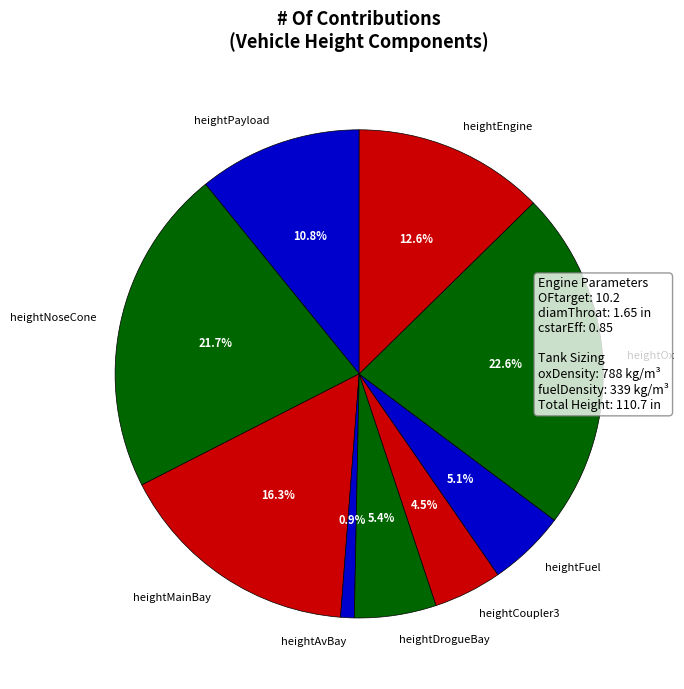

Which has a higher value, heightOx or heightAvBay?

heightOx